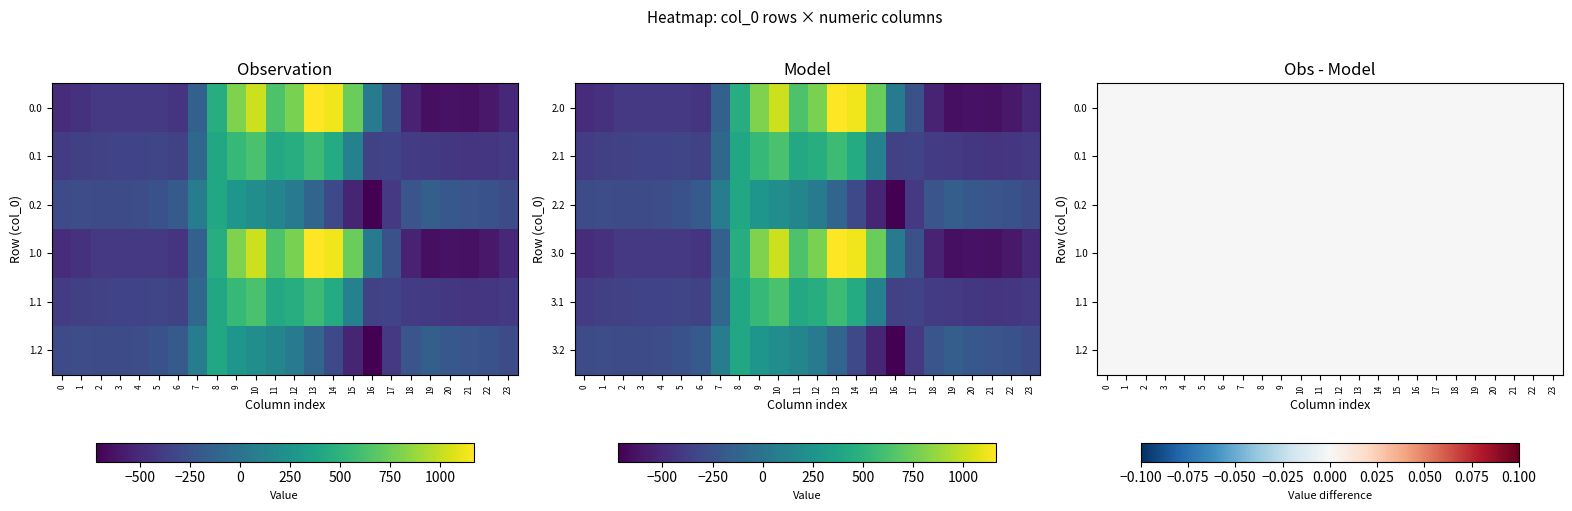

At which label is 3.0 closest to 261?

8